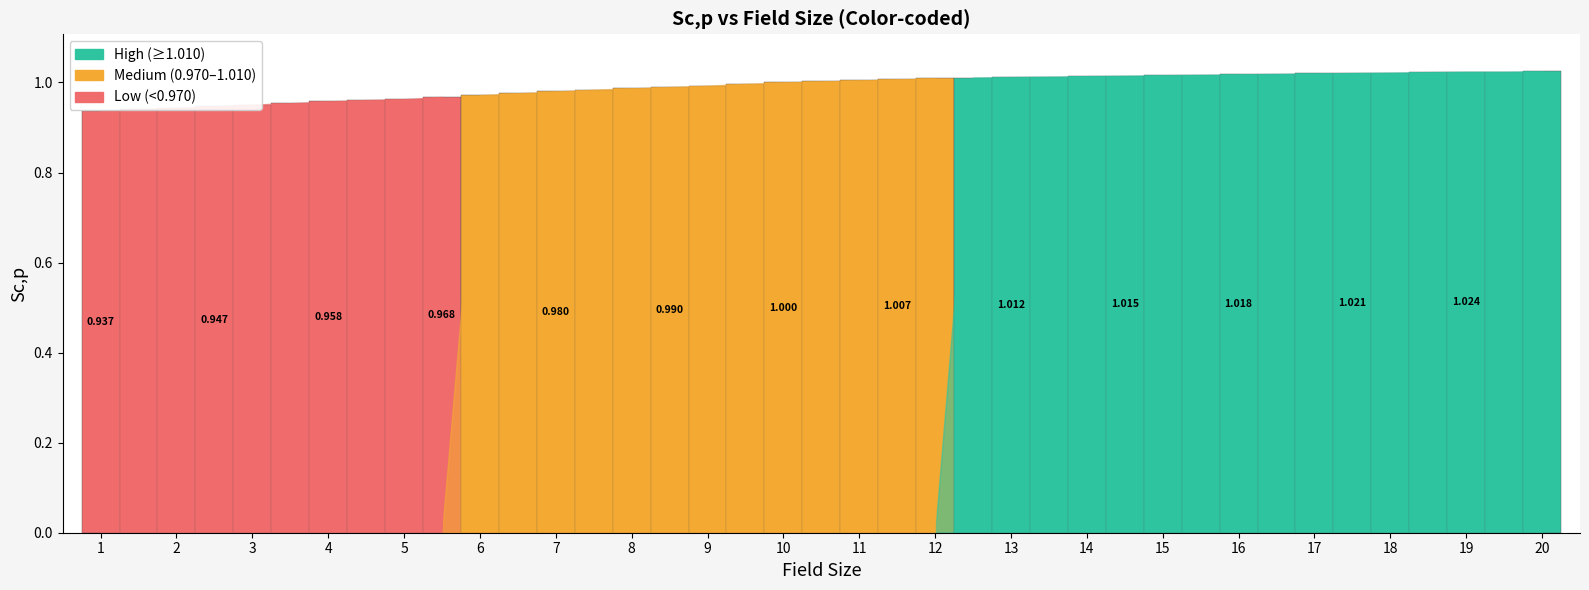

What is the average value?

1.0